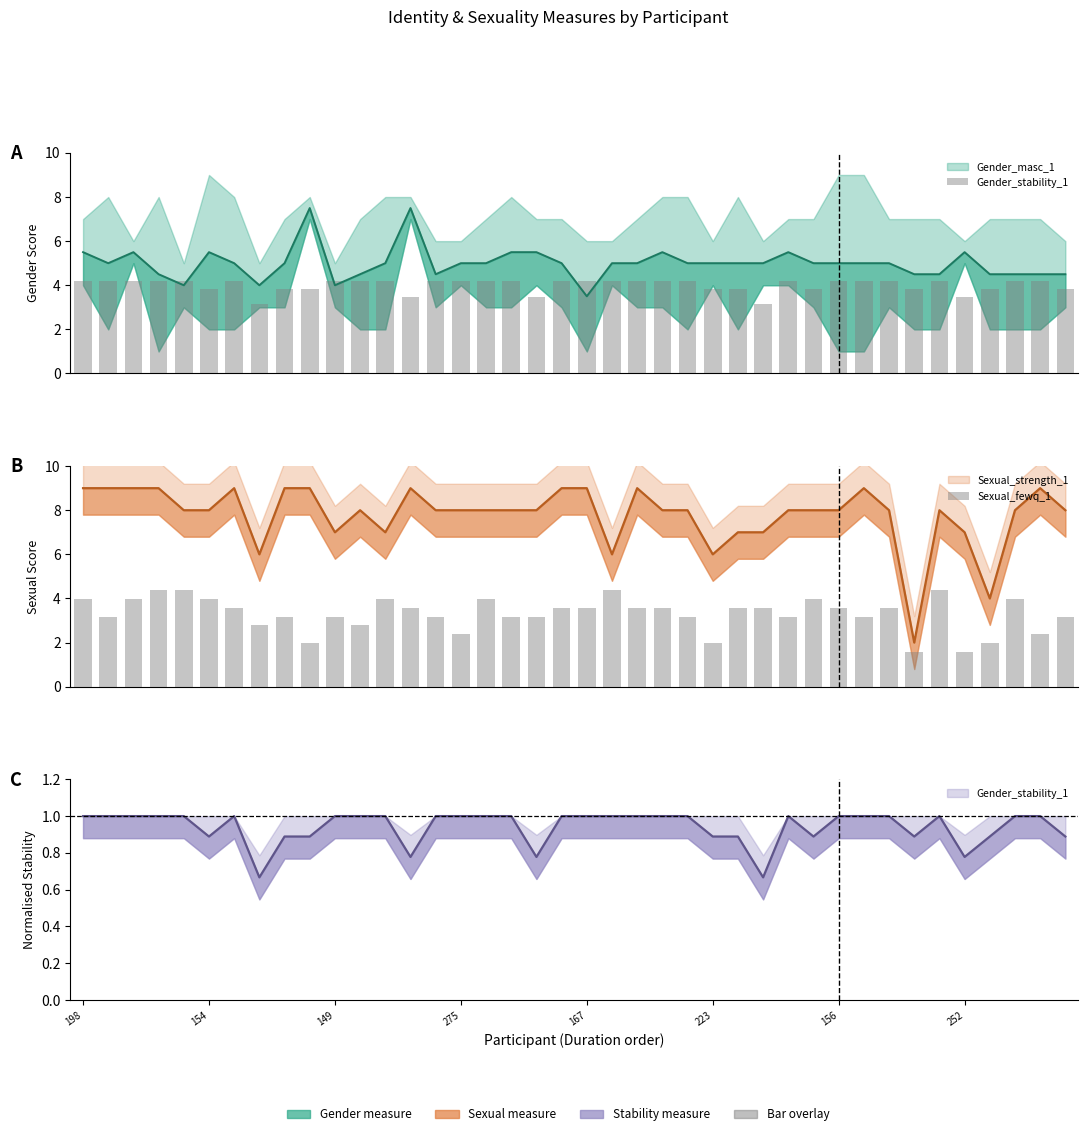

Which category has the lowest value in the Sexual_fewq_1 series?

33